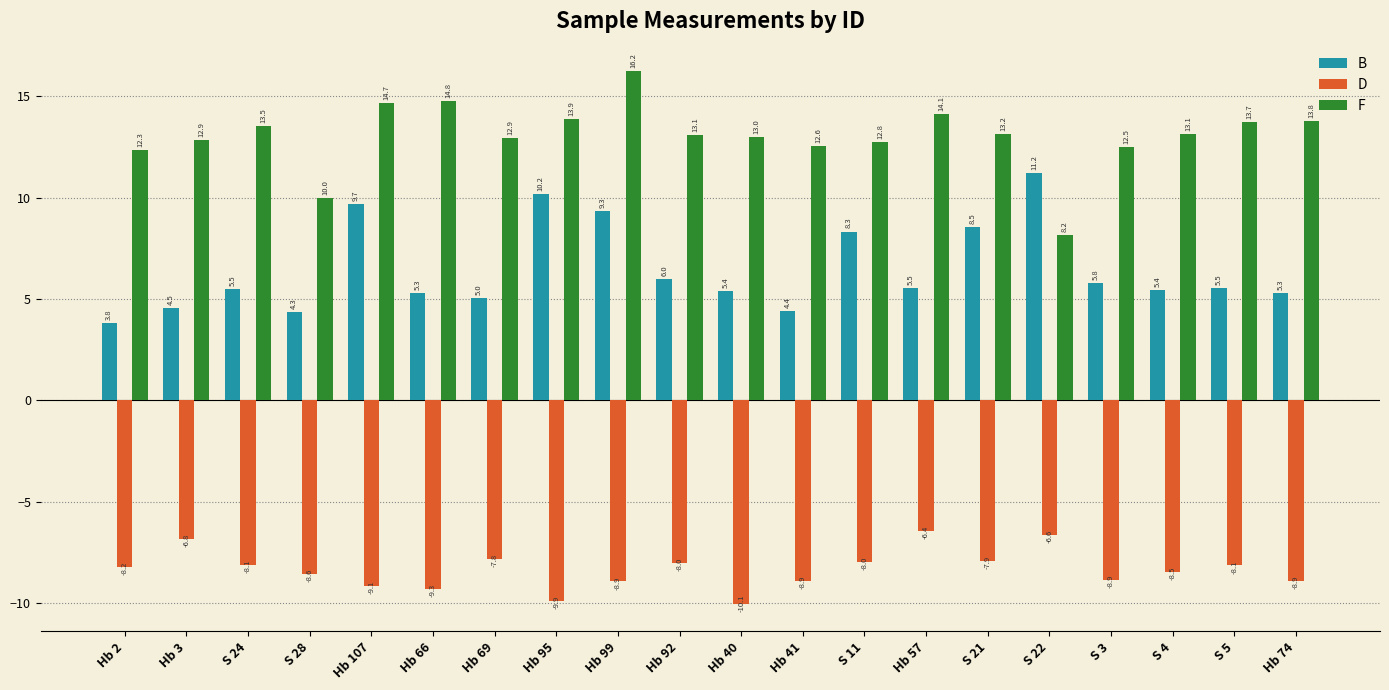

How many bars are there in total?

60